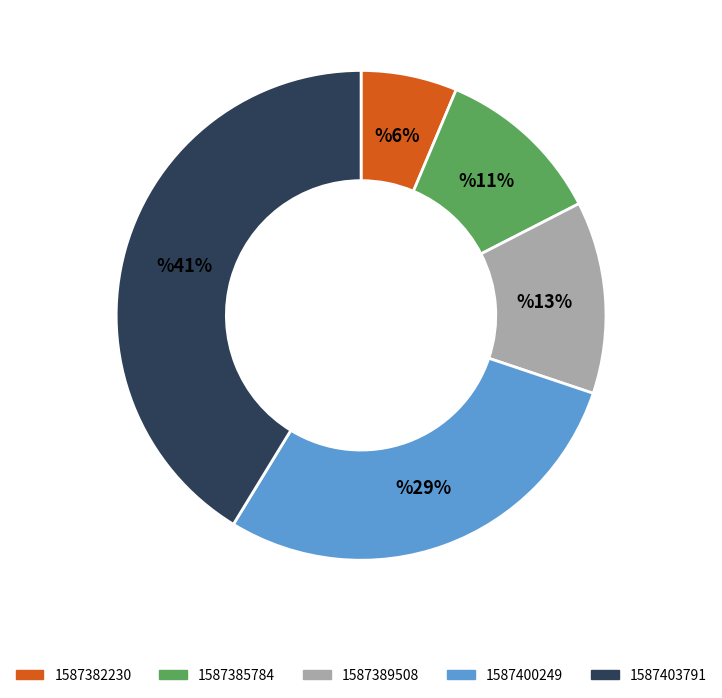

To the nearest percent, what is the average slice percentage?

20%